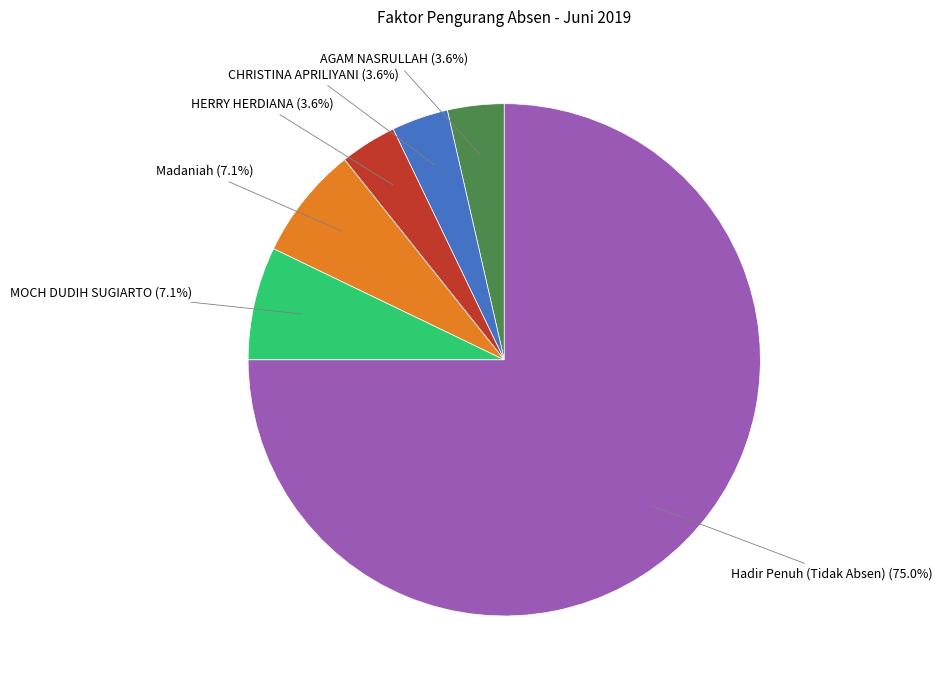

Is there a majority slice in this chart?

Yes